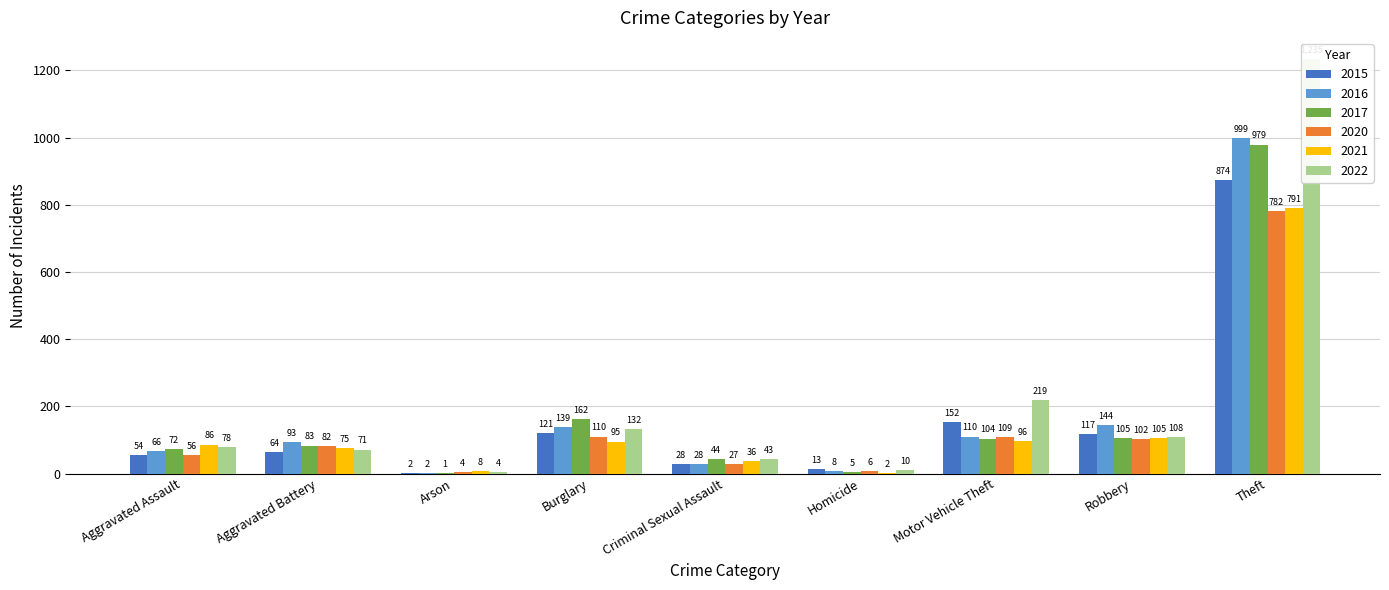

What is the label of the 4th bar from the left?

Burglary